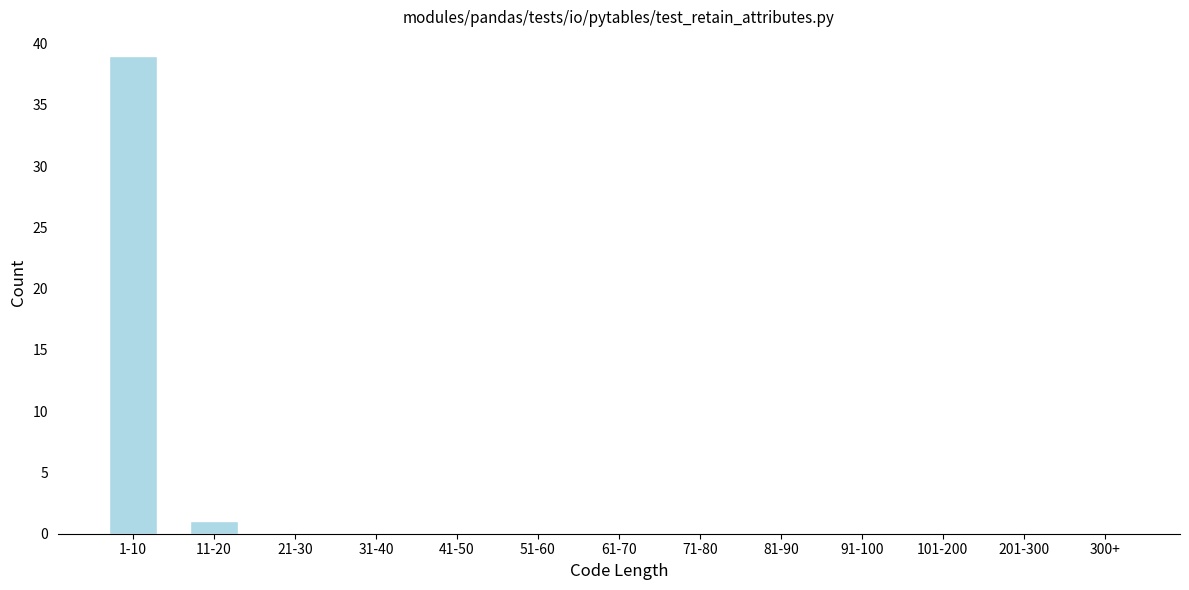

Reading left to right, list all the values displayed in this chart.

1-10=39	11-20=1	21-30=0	31-40=0	41-50=0	51-60=0	61-70=0	71-80=0	81-90=0	91-100=0	101-200=0	201-300=0	300+=0